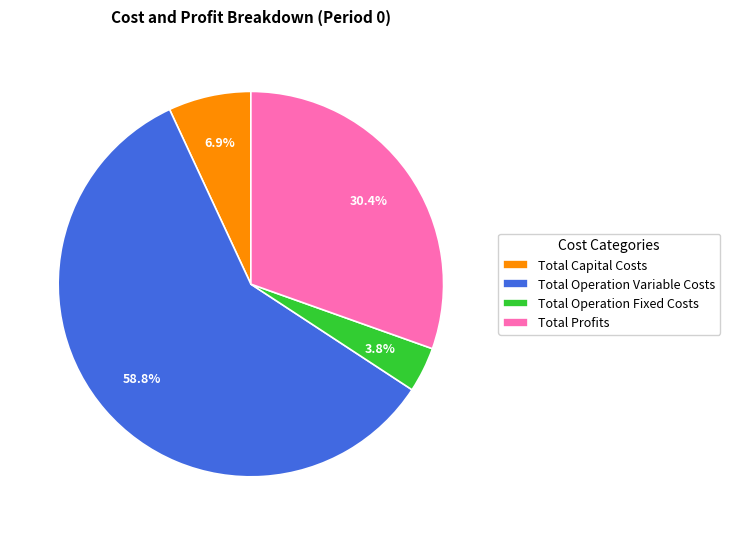

Rank the categories by value from lowest to highest.

Total Operation Fixed Costs, Total Capital Costs, Total Profits, Total Operation Variable Costs